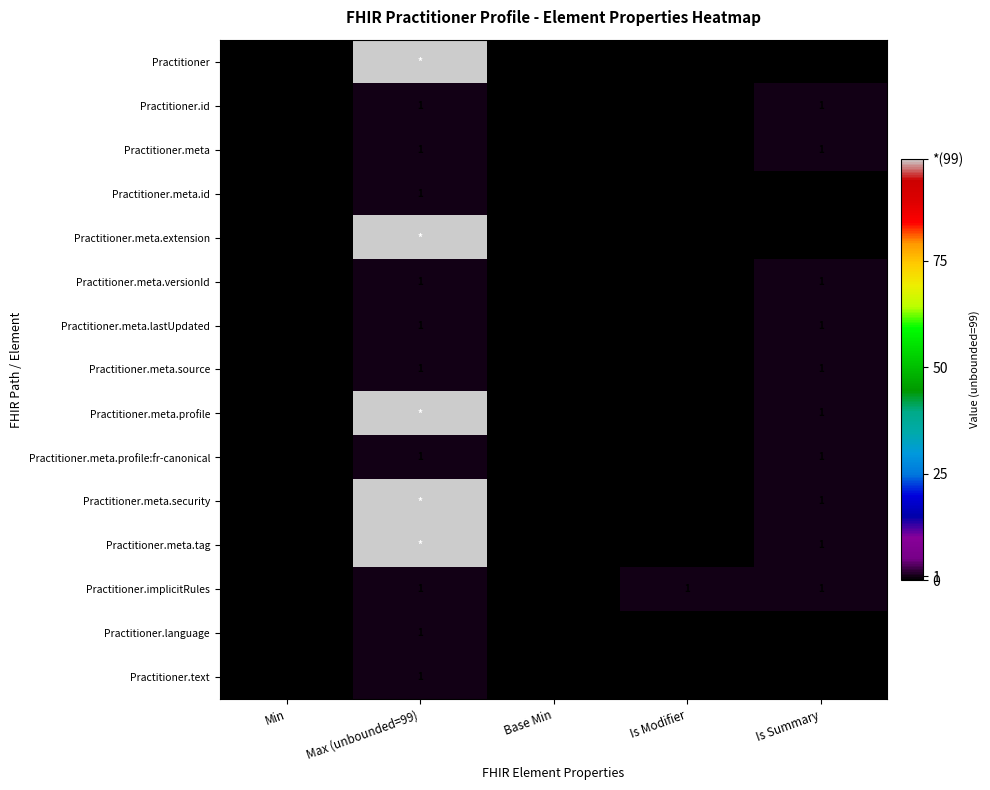

Read the Practitioner.text value at Max (unbounded=99).

1